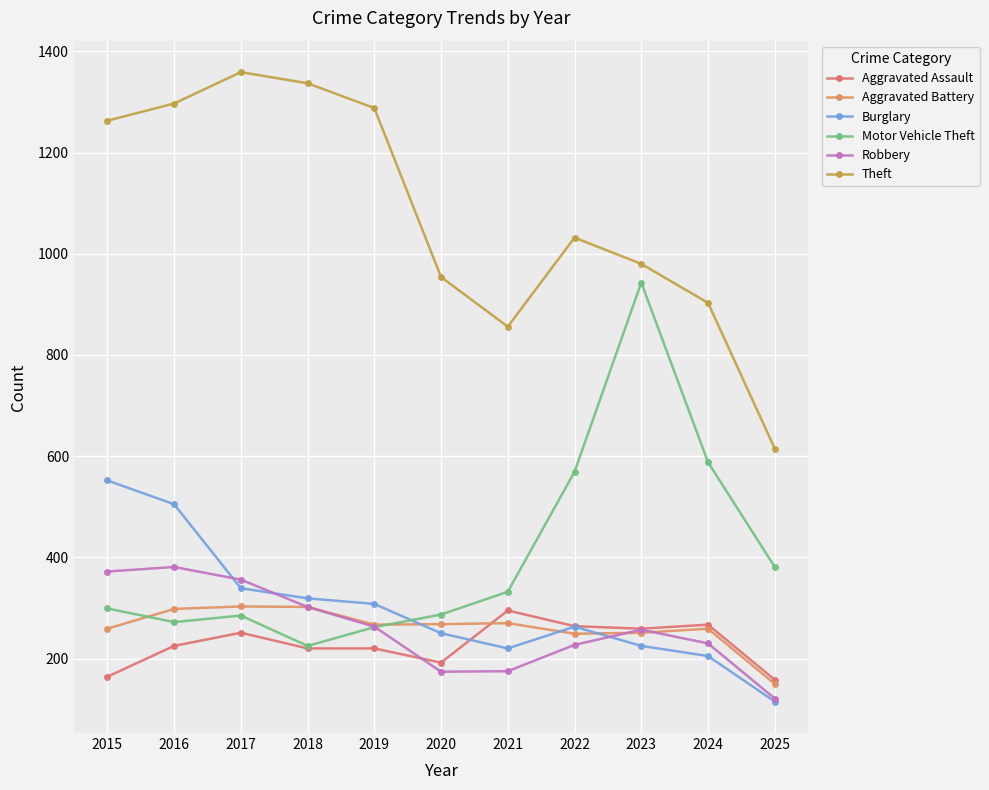

How many lines are shown in the chart?

6